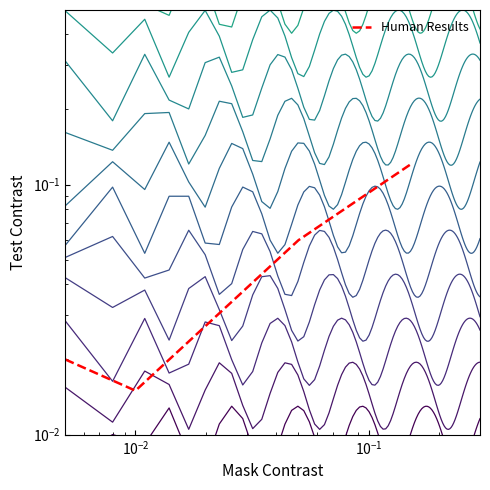

How many points are lower than both their immediate neighbors (excluding endpoints)?

1